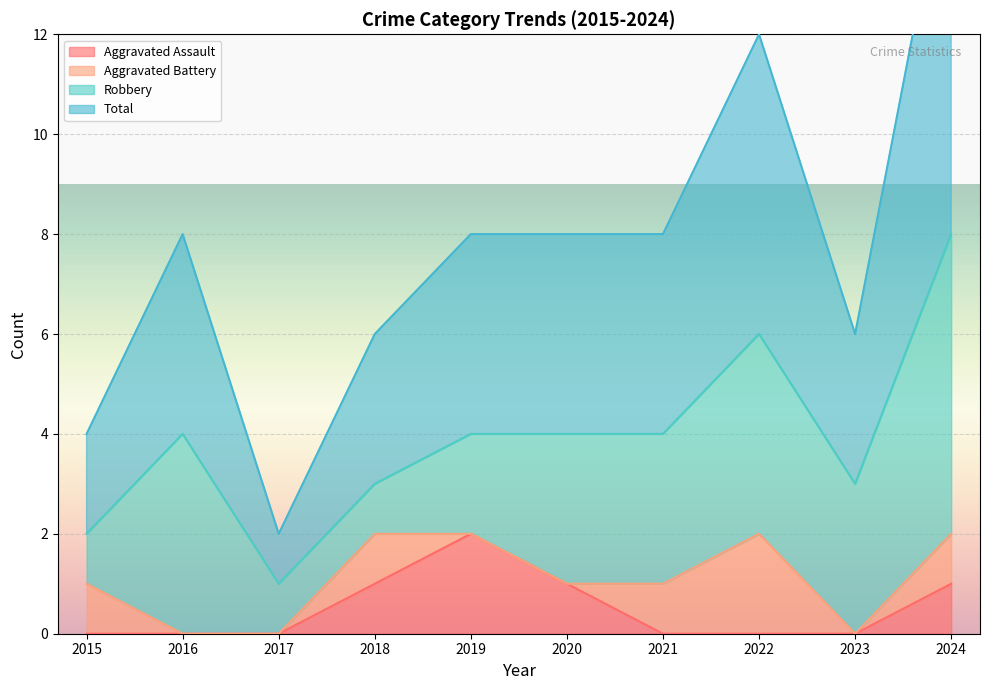

Is it true that Aggravated Assault equals 1 at 2017?

False